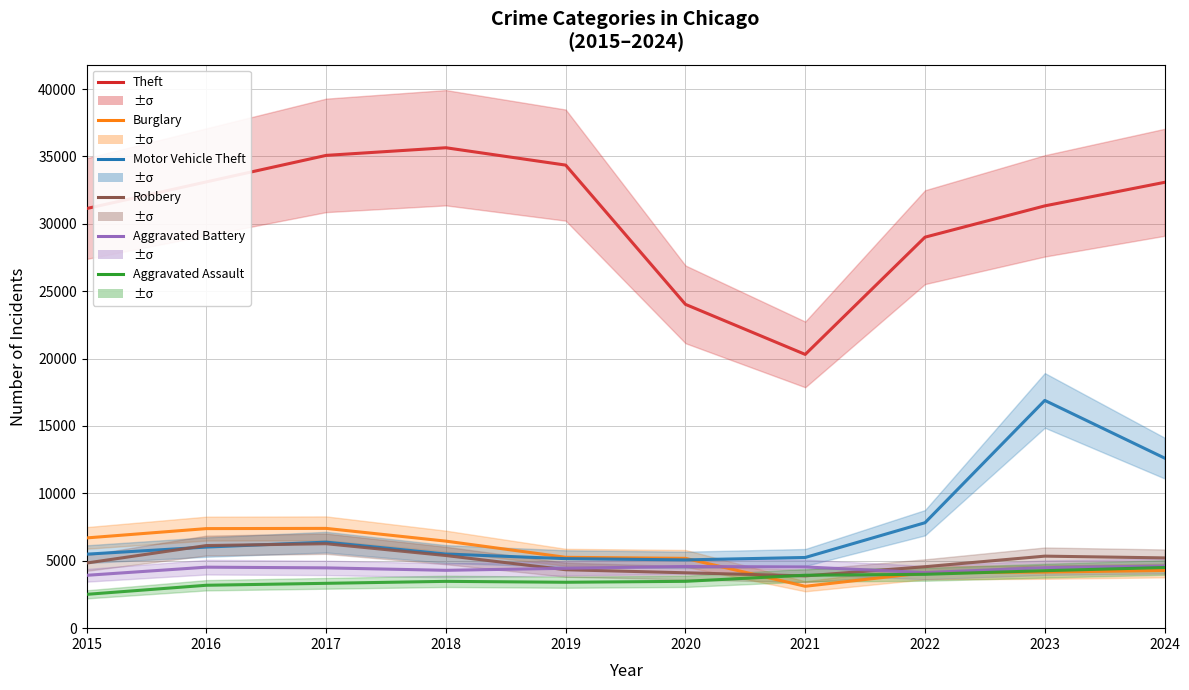

At which label is Aggravated Battery closest to 4266?

2018